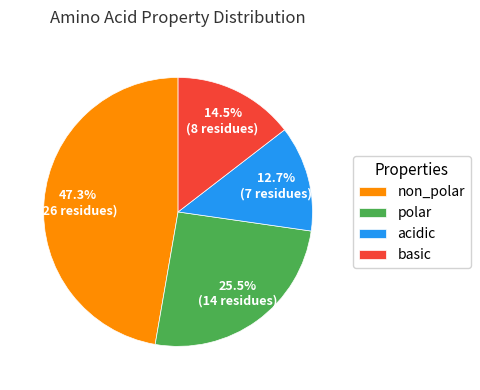

Rank the categories by value from highest to lowest.

non_polar, polar, basic, acidic